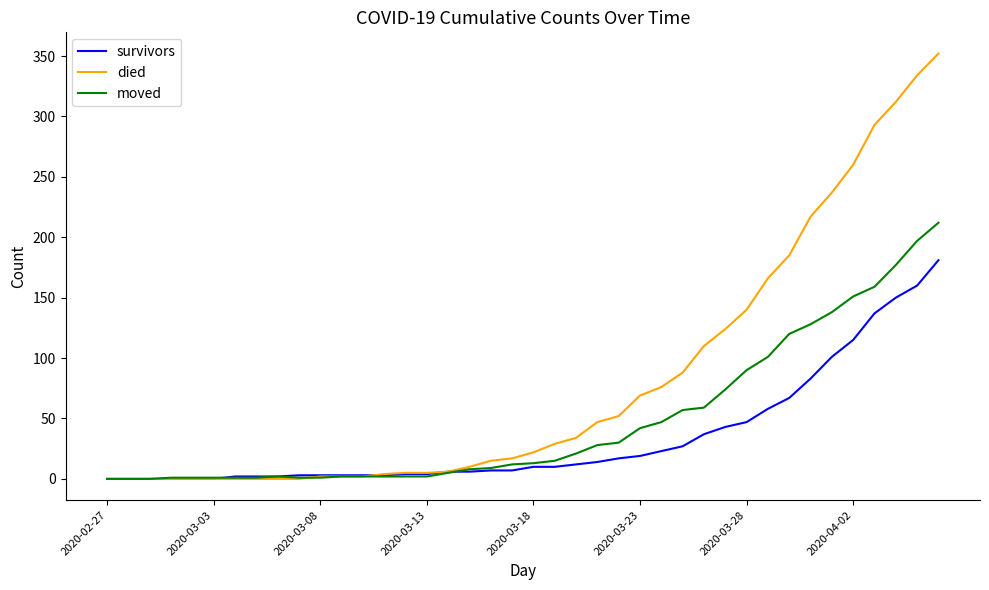

Which series has the widest spread of values?

died